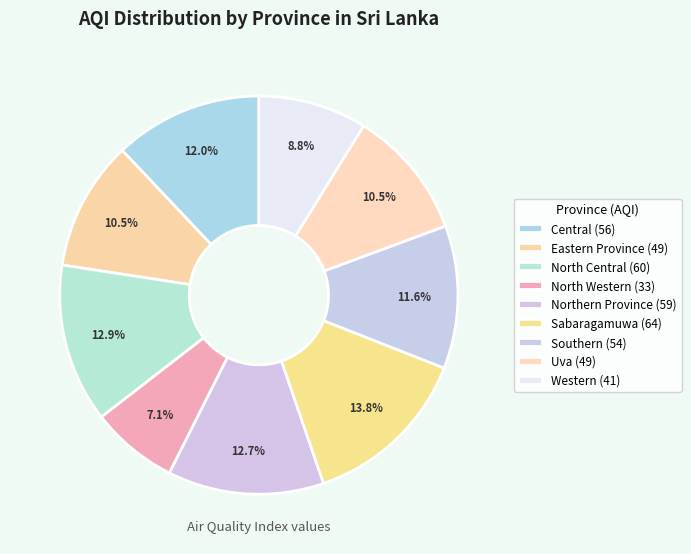

True or false: Western accounts for 9% of the total.

True